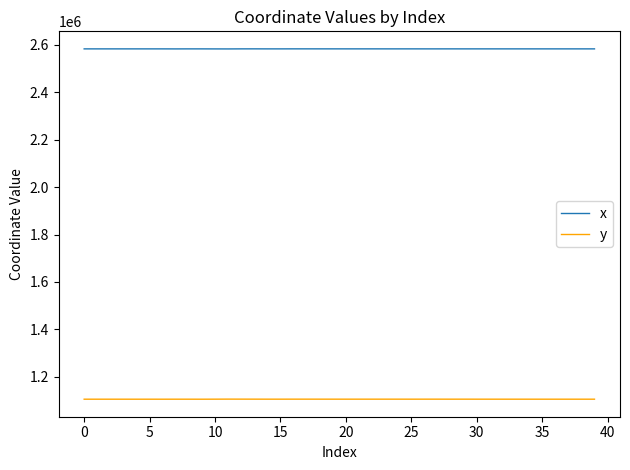

List the series in order of their overall mean, lowest first.

y, x